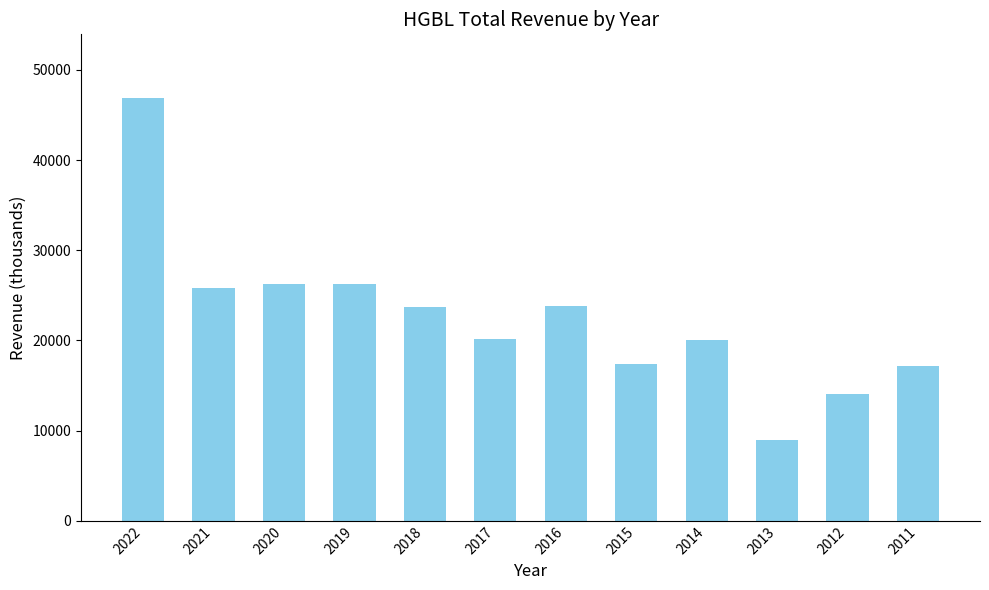

What is the smallest value displayed?

8900